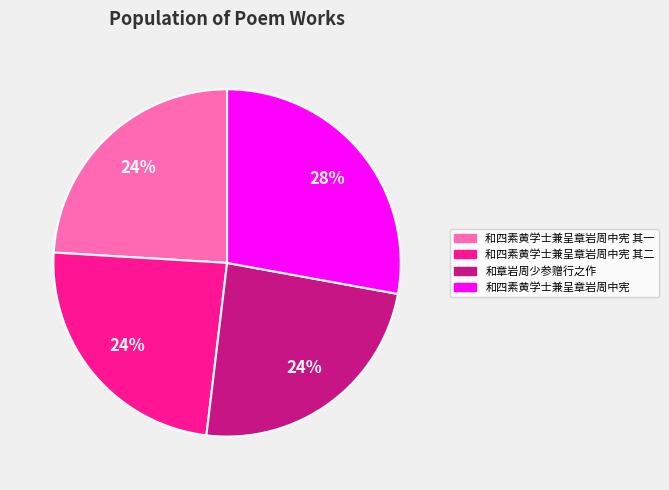

Does any single category account for the majority?

No